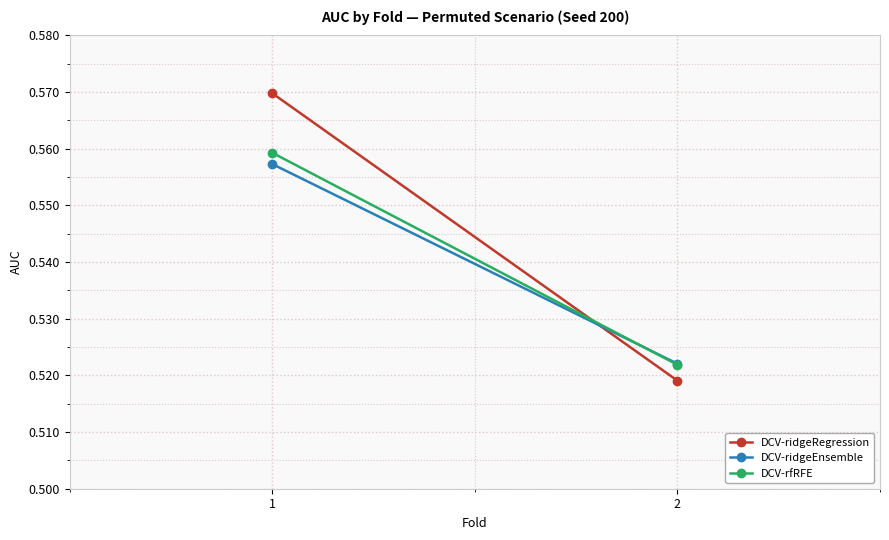

What is the value of the DCV-ridgeRegression point at the 2nd from the left?

0.5